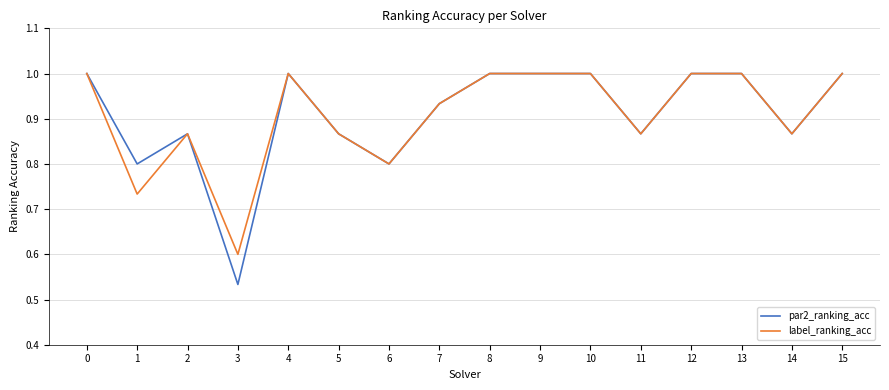

Which series has the widest spread of values?

par2_ranking_acc